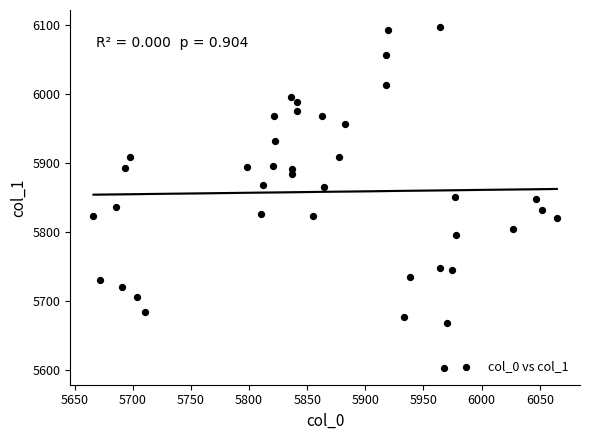

What is the range of Y values (max minus min)?

494.6